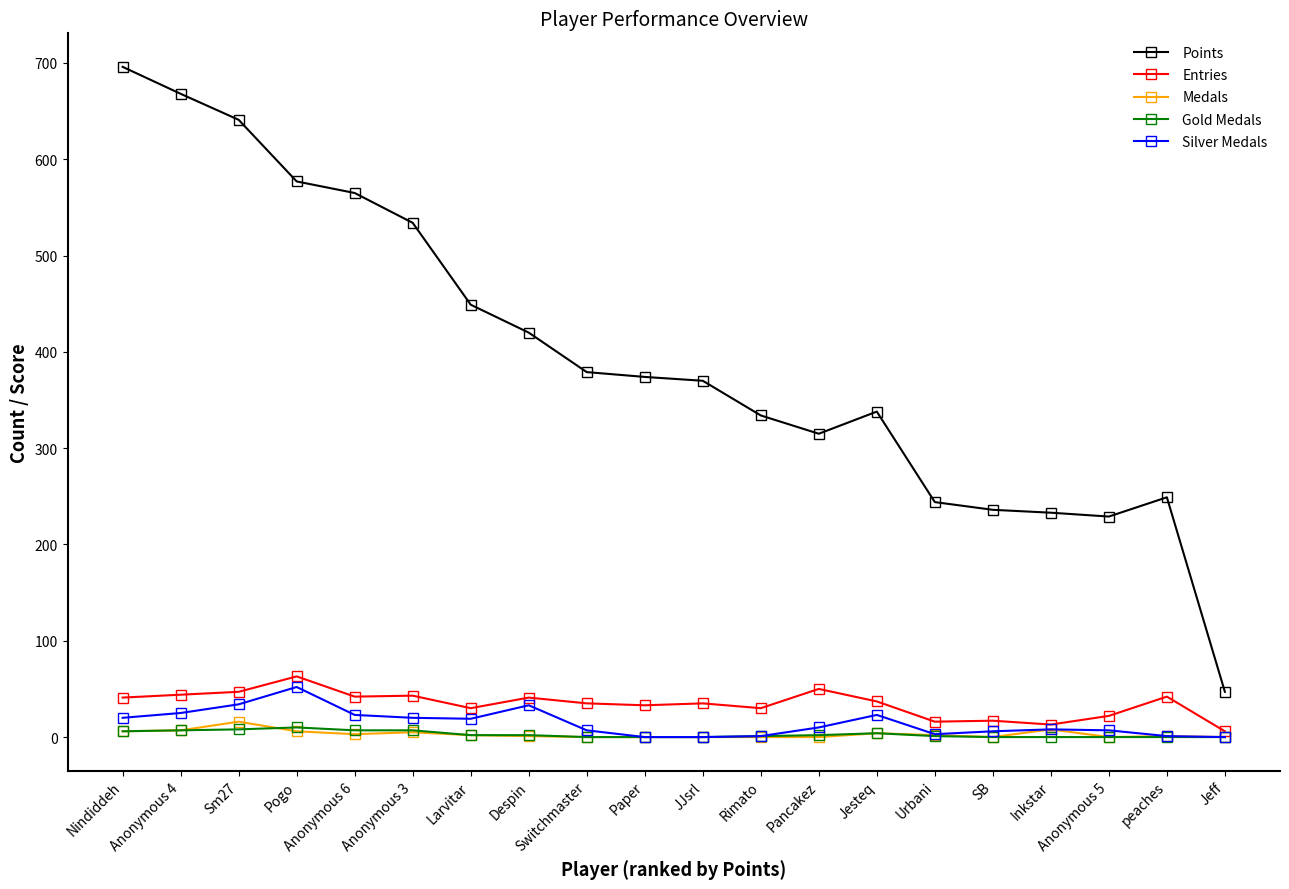

Which series has the largest total across all categories?

Points